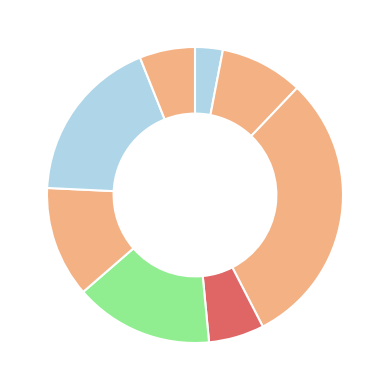

How many slices are in this pie chart?

8